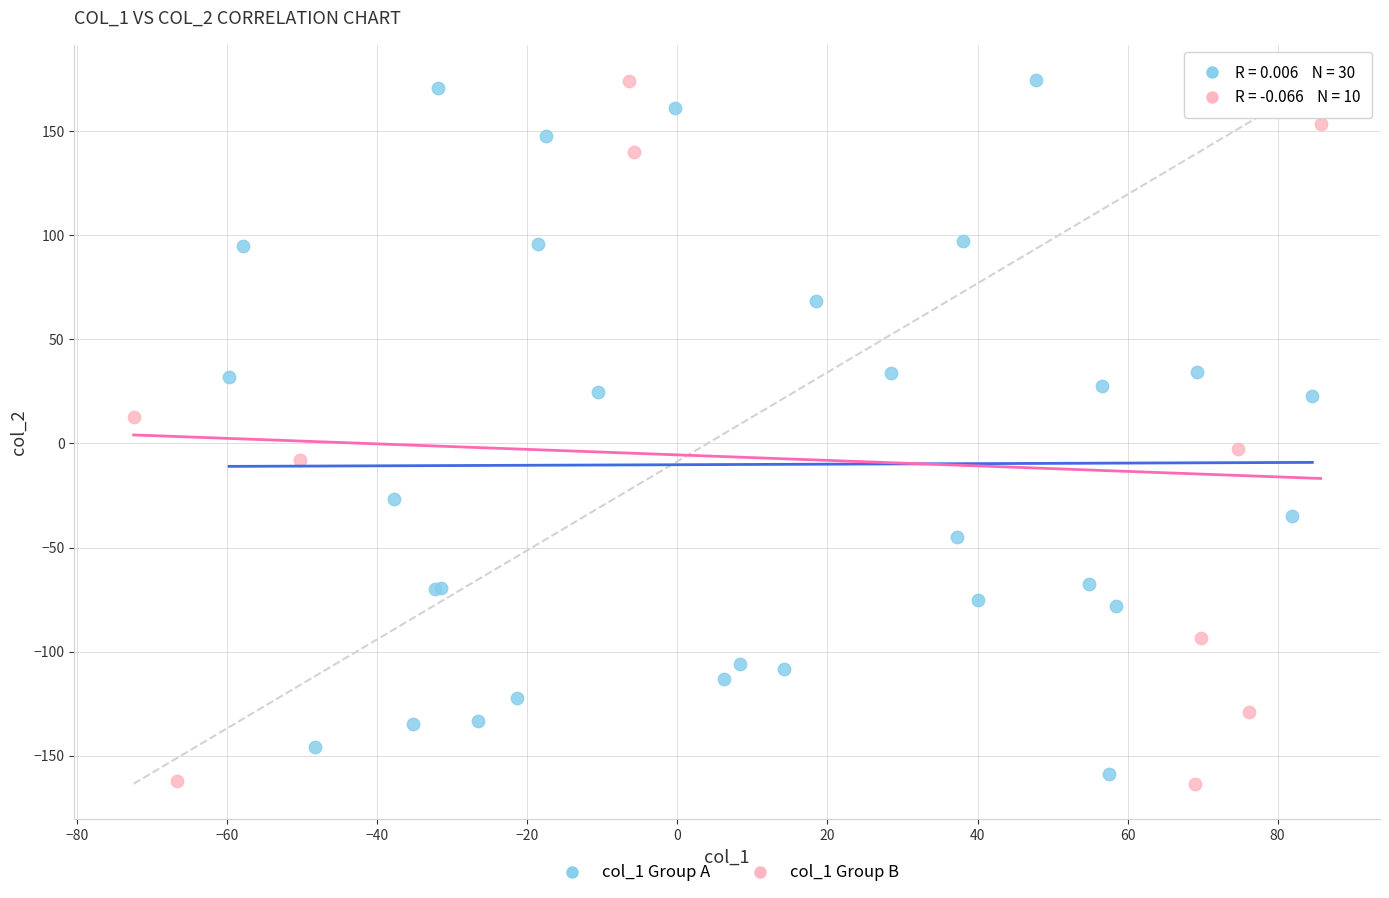

What are all the series names shown in the legend?

col_1 Group A, col_1 Group B